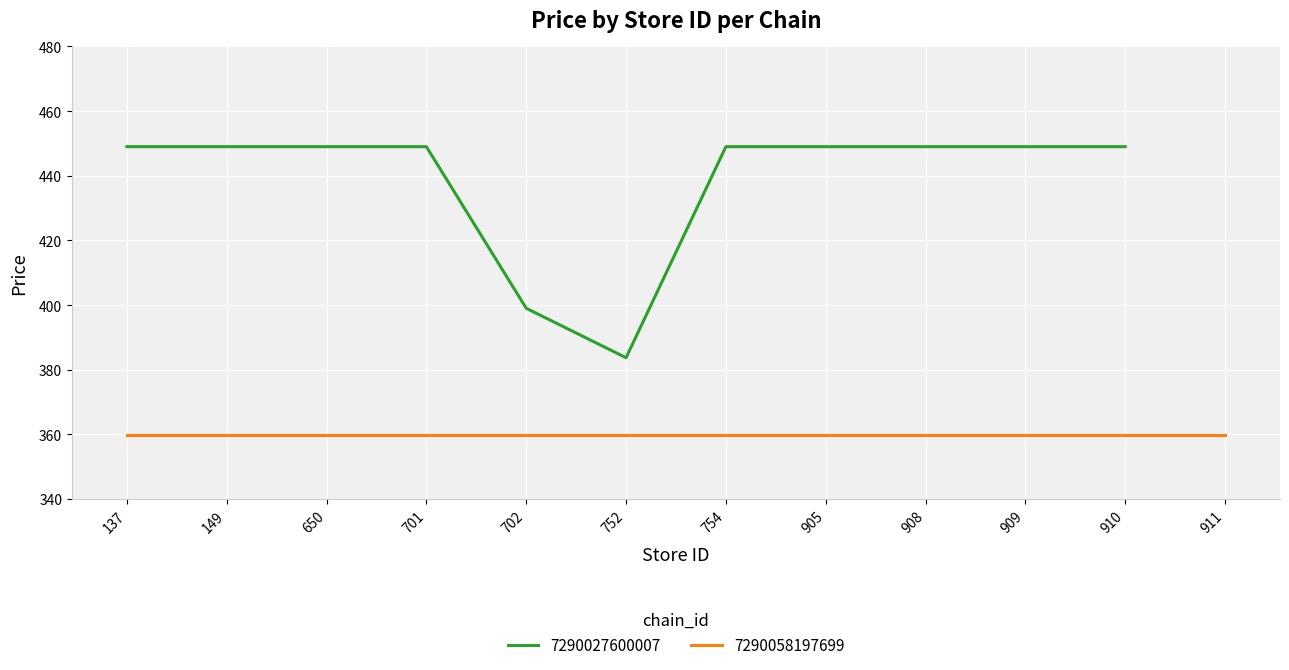

True or false: the data shows 449.0 at 149.

True